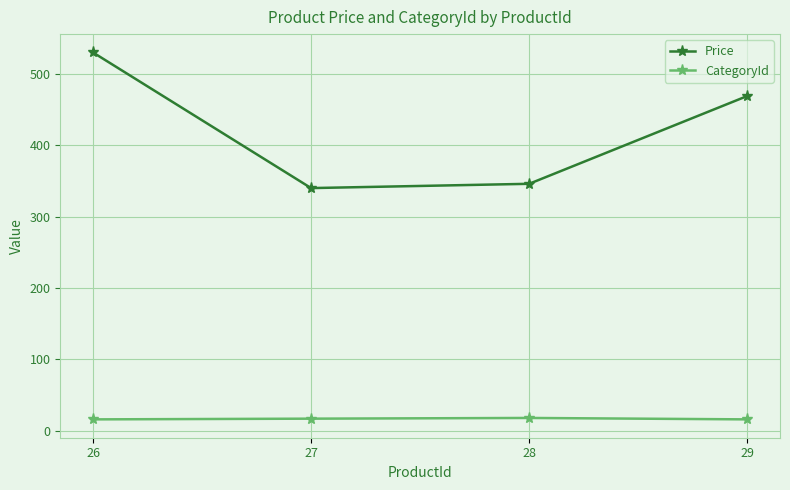

How many distinct data groups are displayed?

2